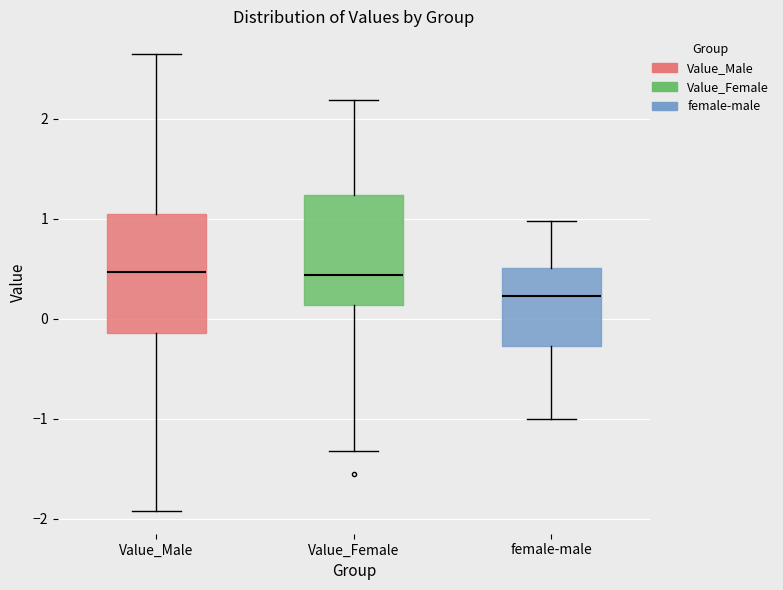

Where is the lower edge of the box for Value_Female on the y-axis? The values are not printed on the chart, so give them approximately, as read against the axis.

0.1